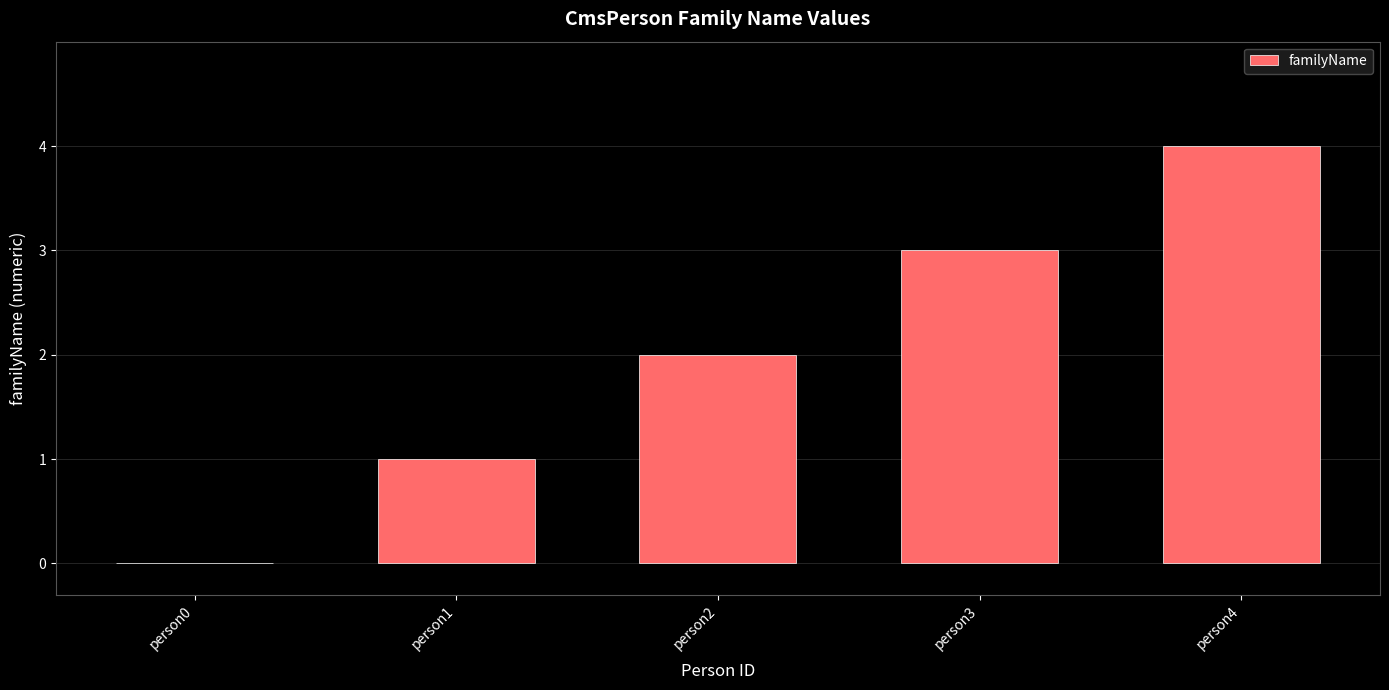

Is it true that the value at person2 is 3?

False